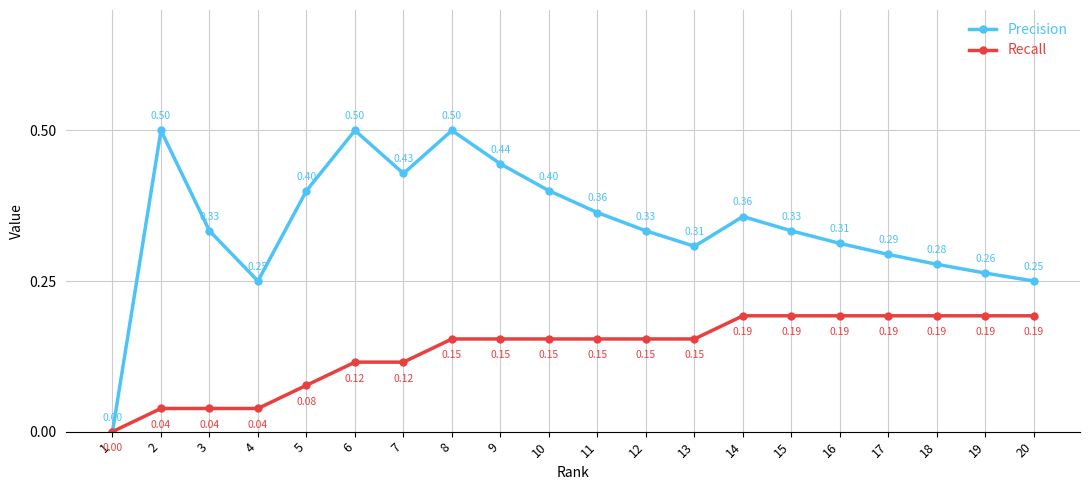

Where is Precision nearest to the value 0?

1